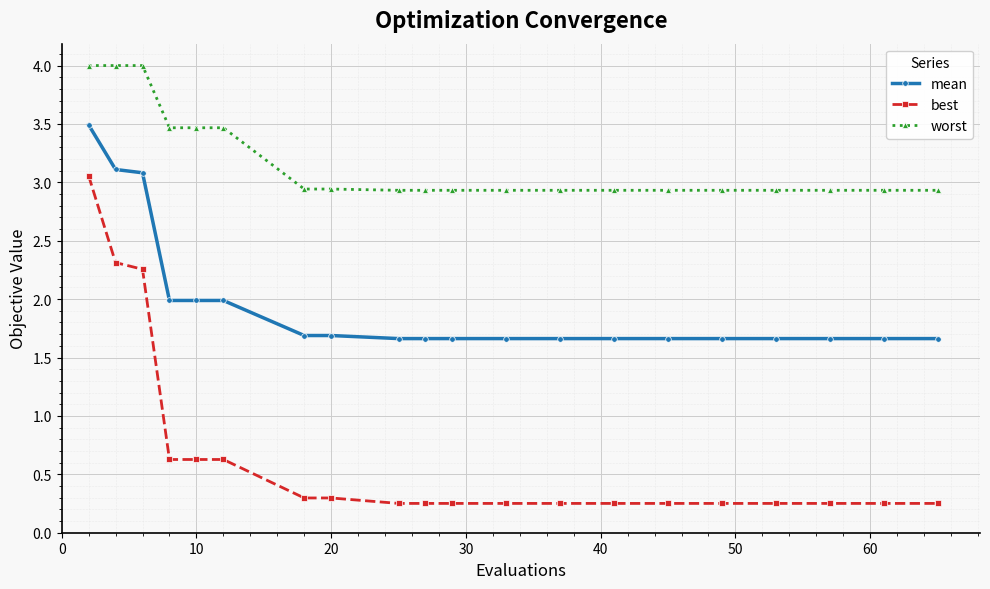

Which series has the widest spread of values?

best